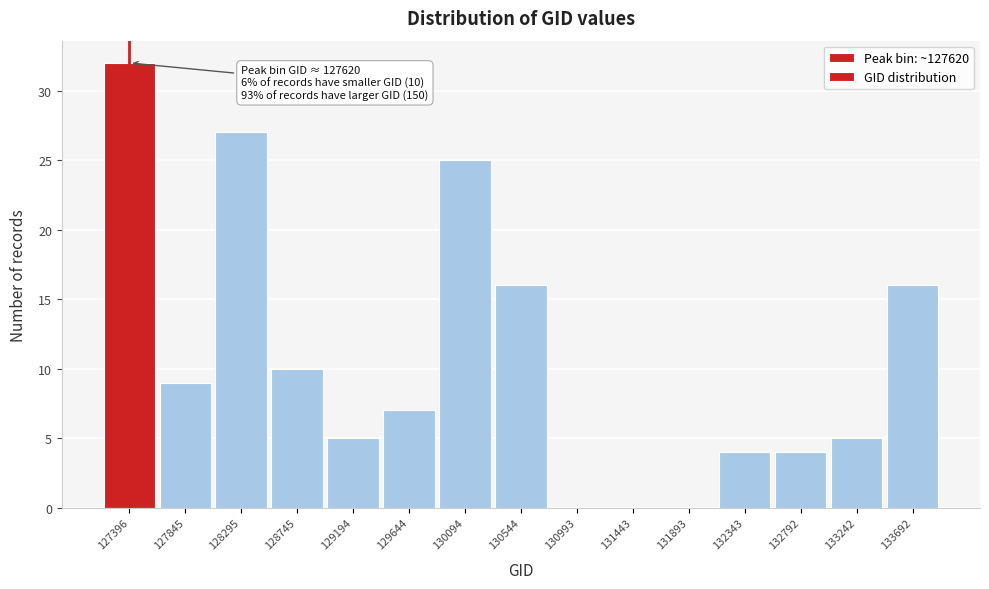

Reading left to right, transcribe all the data shown in this chart.

127396=32	127845=9	128295=27	128745=10	129194=5	129644=7	130094=25	130544=16	130993=0	131443=0	131893=0	132343=4	132792=4	133242=5	133692=16